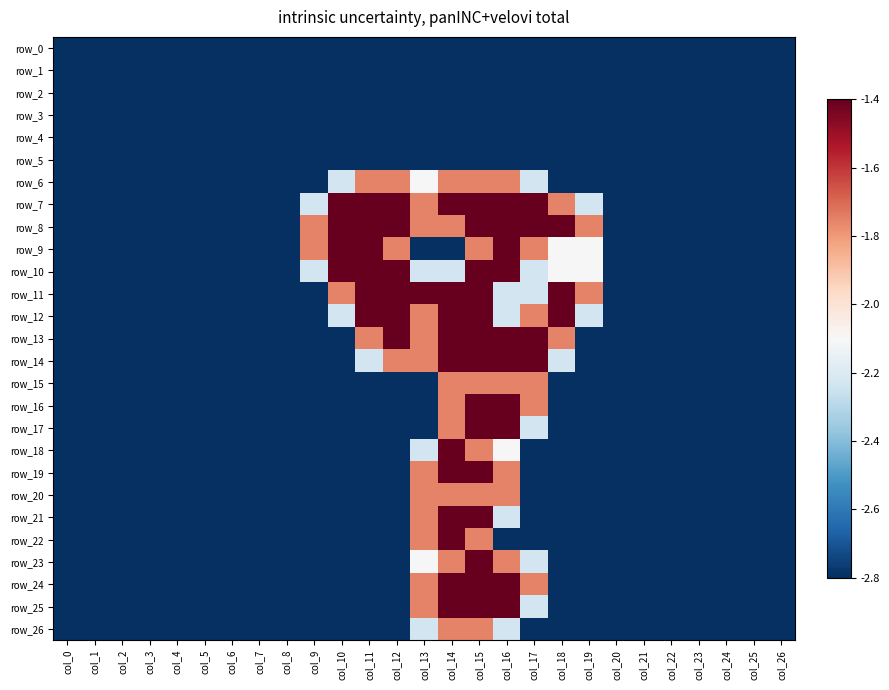

At which label is row_12 closest to -2?

col_10